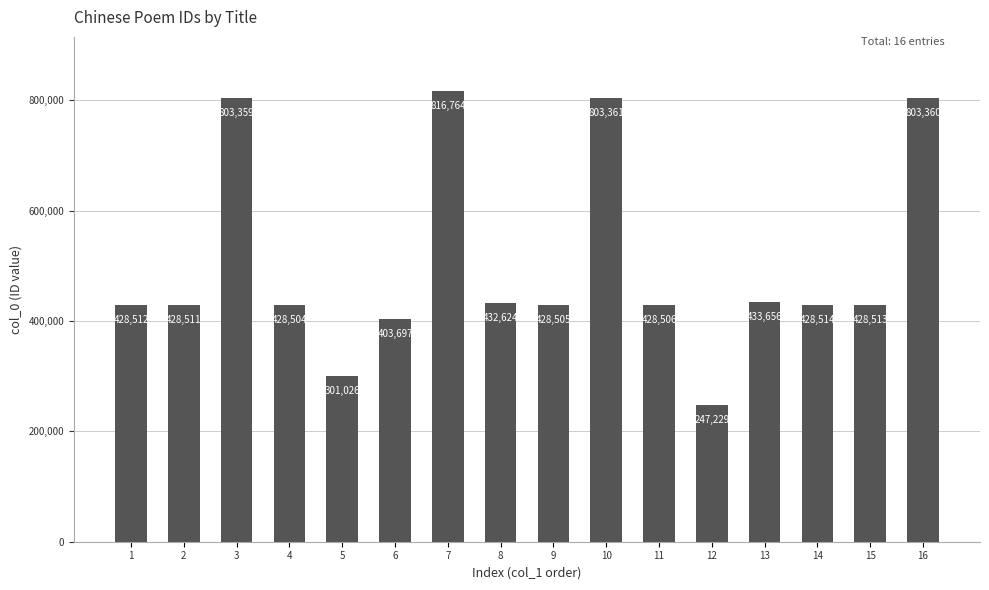

Reading right to left, list all the values displayed in this chart.

16=803360	15=428513	14=428514	13=433656	12=247229	11=428506	10=803361	9=428505	8=432624	7=816764	6=403697	5=301026	4=428504	3=803359	2=428511	1=428512